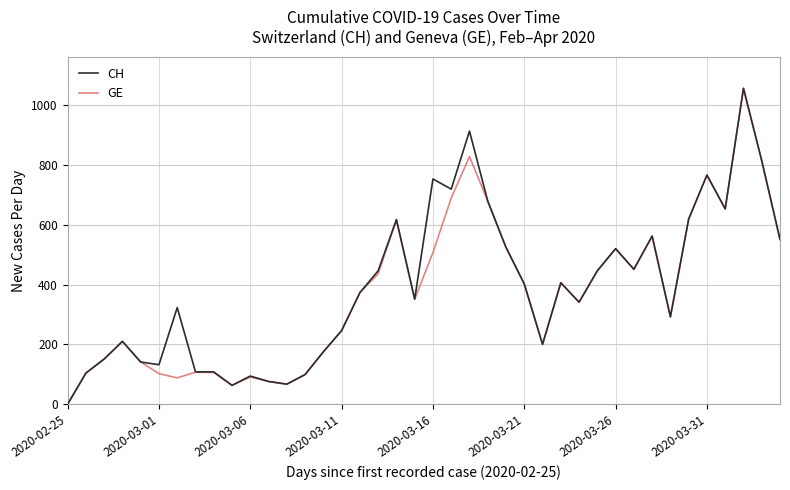

What are all the series names shown in the legend?

CH, GE